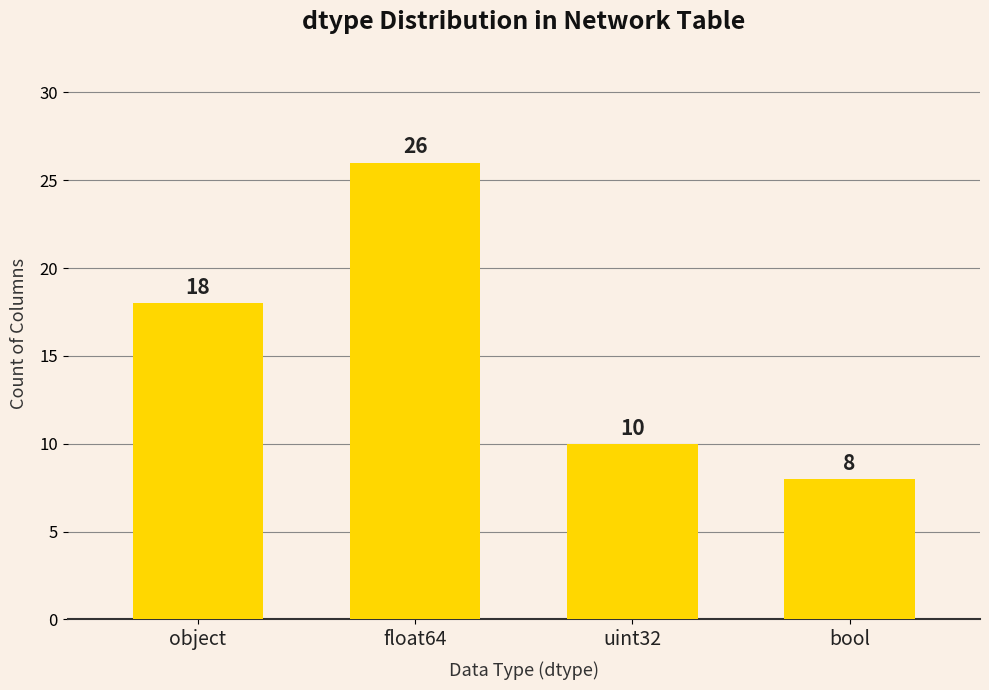

True or false: the data shows 5 at bool.

False